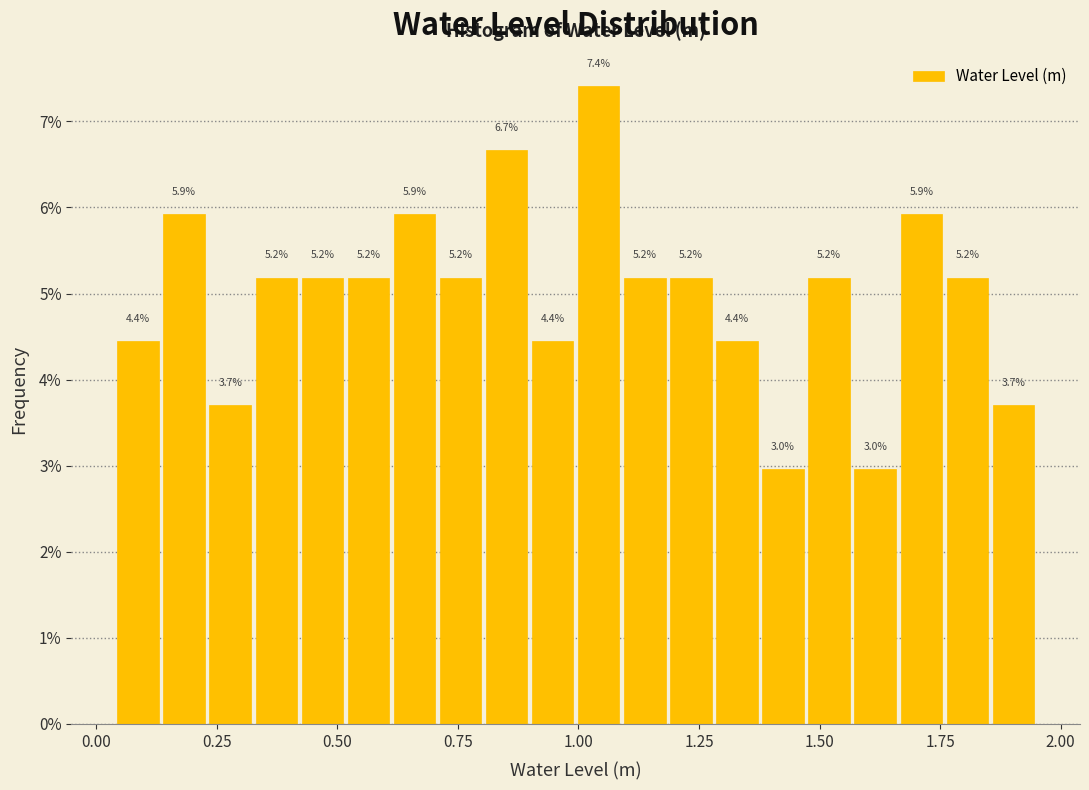

Around what value on the x-axis is the tallest bar? Give the approximate position of its centre, as read against the axis.

1.05